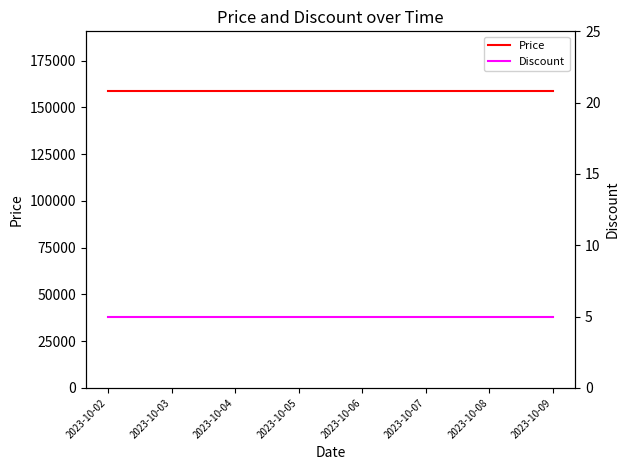

The Price series shows 276811 at 2023-10-03. True or false?

False